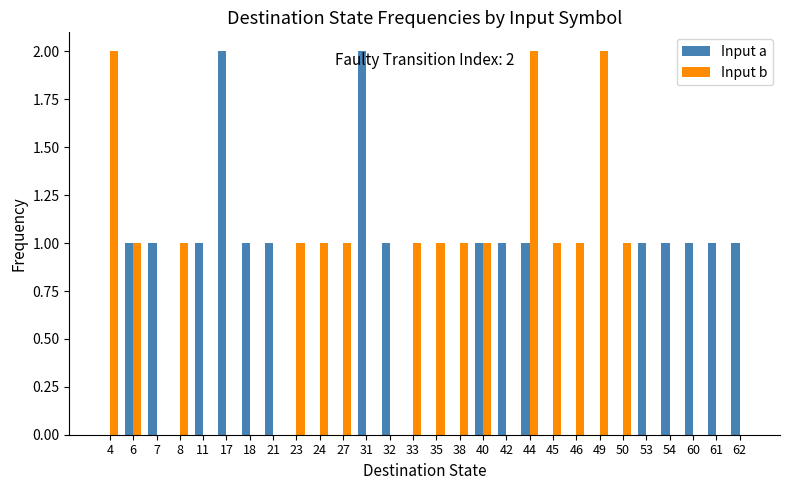

What is the average value of the Input b series?

1